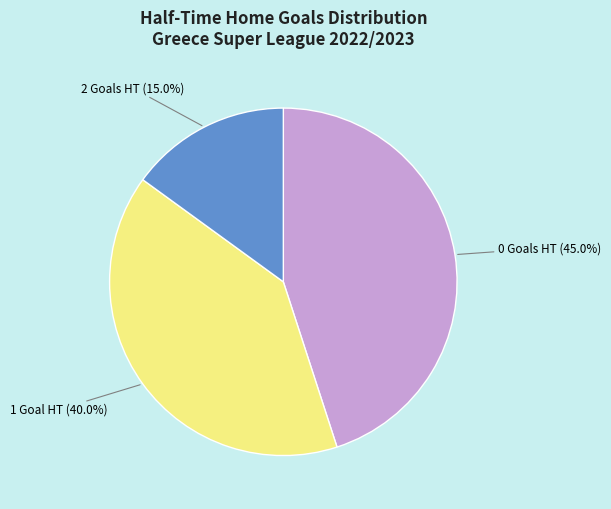

Is there a majority slice in this chart?

No